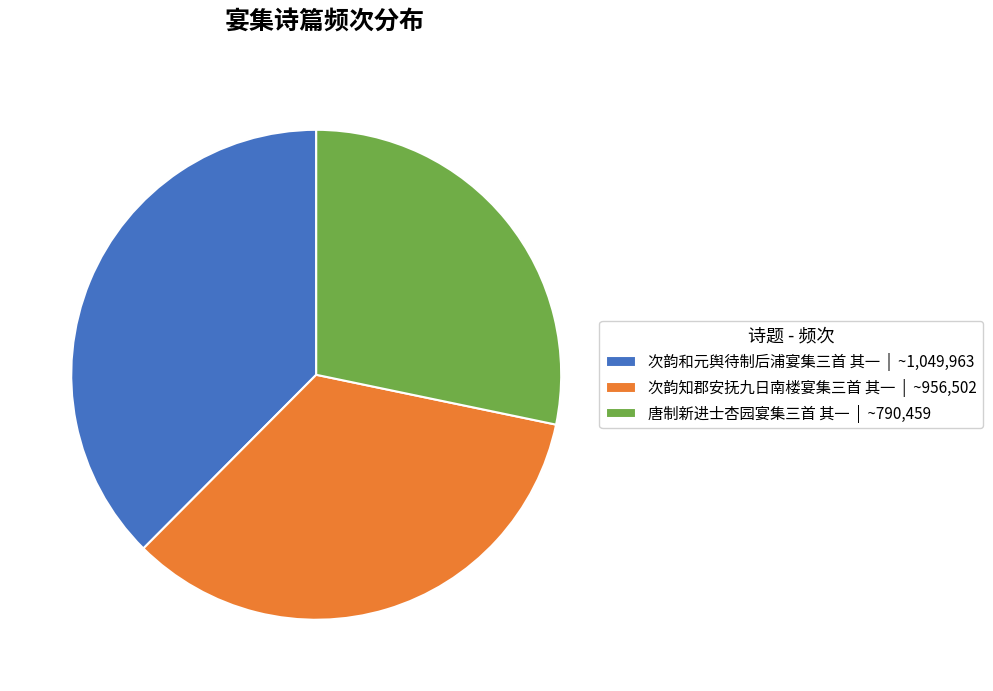

Rank the categories by value from lowest to highest.

唐制新进士杏园宴集三首 其一, 次韵知郡安抚九日南楼宴集三首 其一, 次韵和元舆待制后浦宴集三首 其一